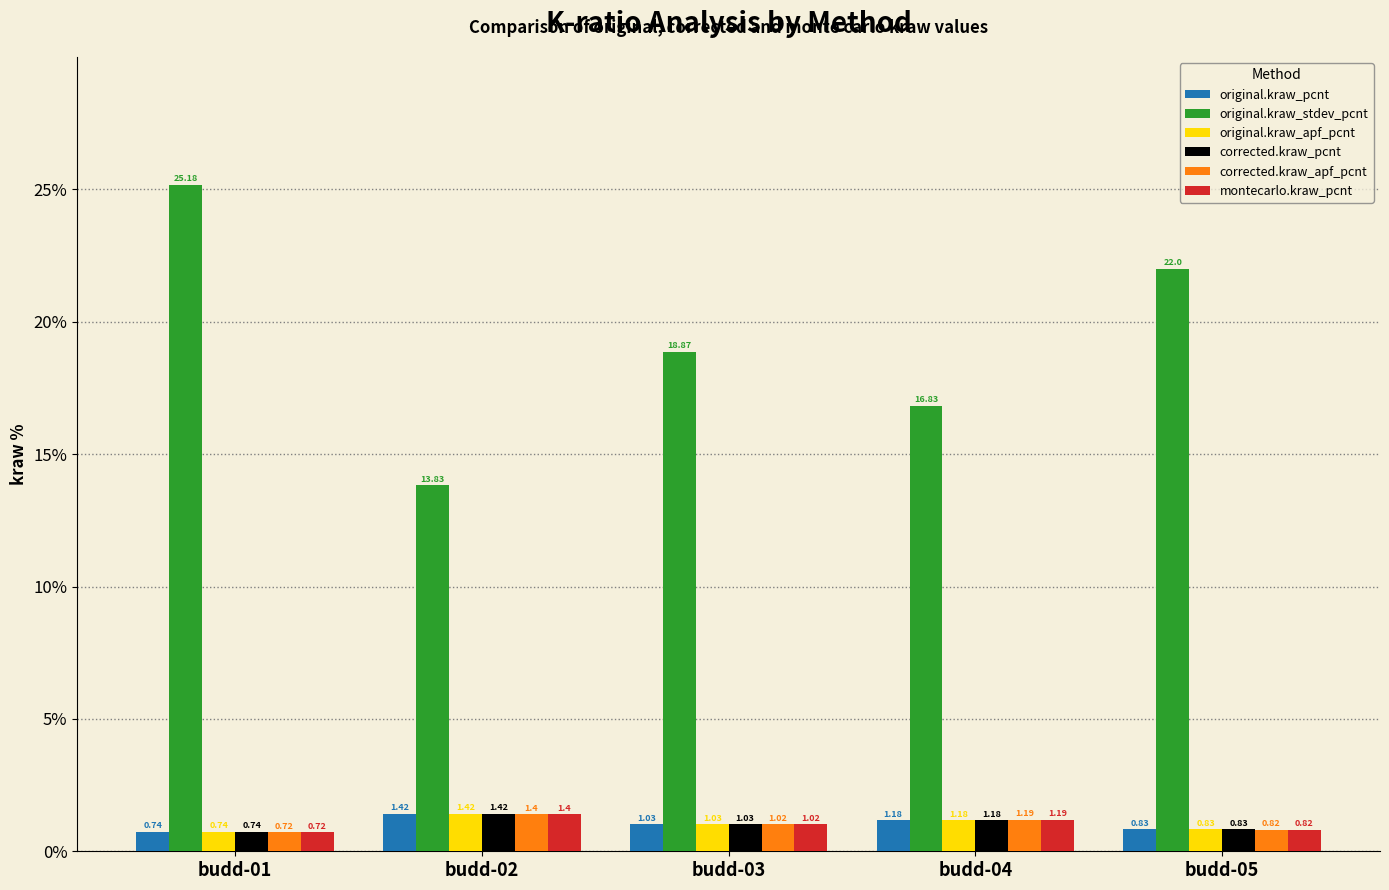

Rank the categories by original.kraw_pcnt value from lowest to highest.

budd-01, budd-05, budd-03, budd-04, budd-02